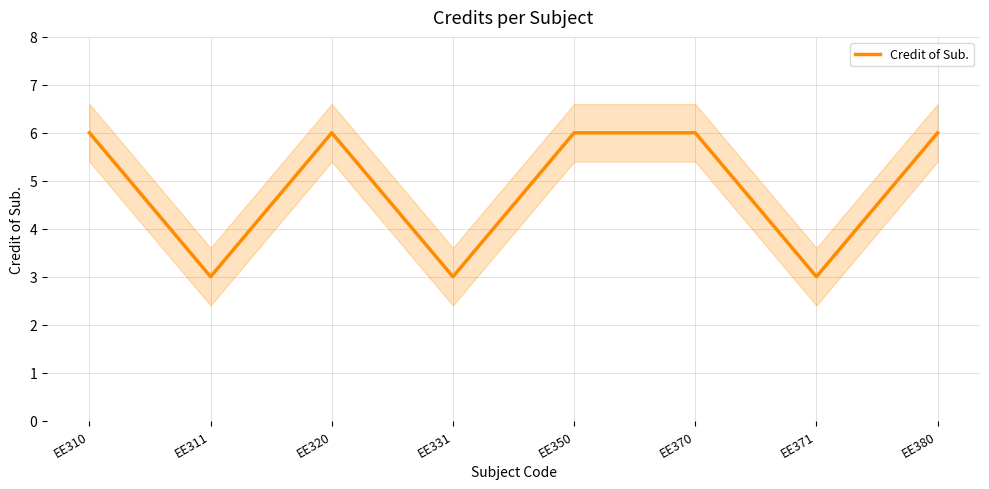

Which label corresponds to the largest value in the chart?

EE310